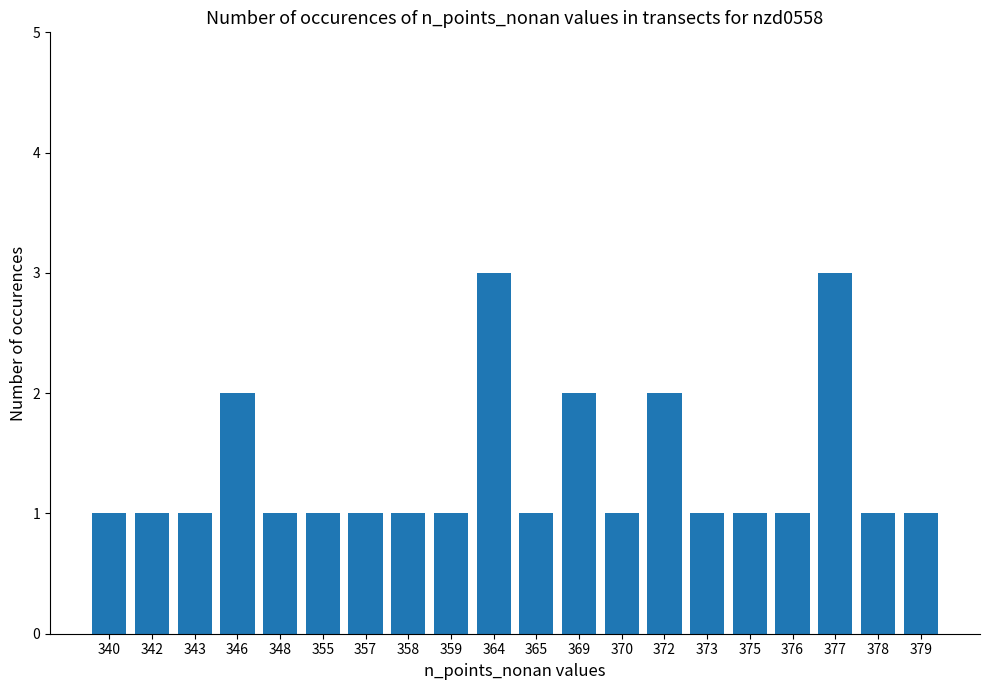

Is it true that the value at 364 is 2?

False